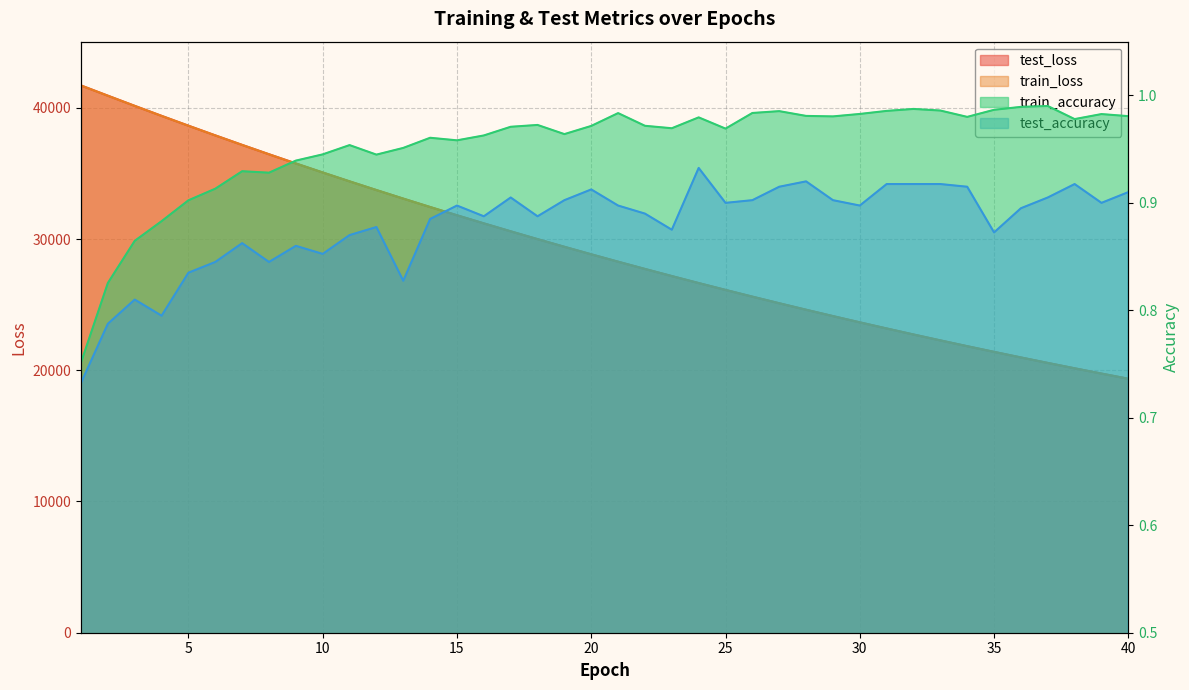

Rank the series at 37 from highest to lowest value.

test_loss, train_loss, train_accuracy, test_accuracy